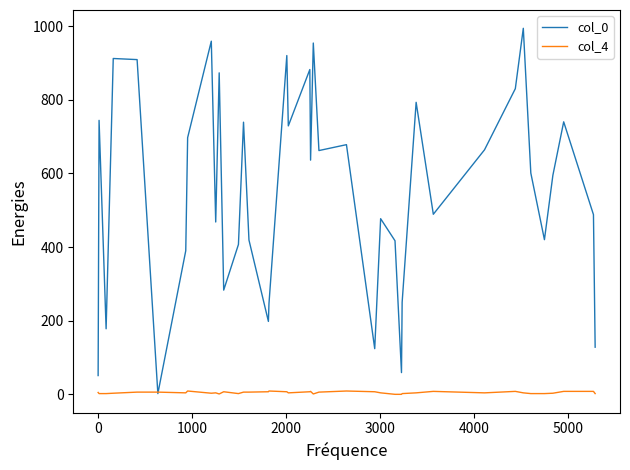

What are all the series names shown in the legend?

col_0, col_4